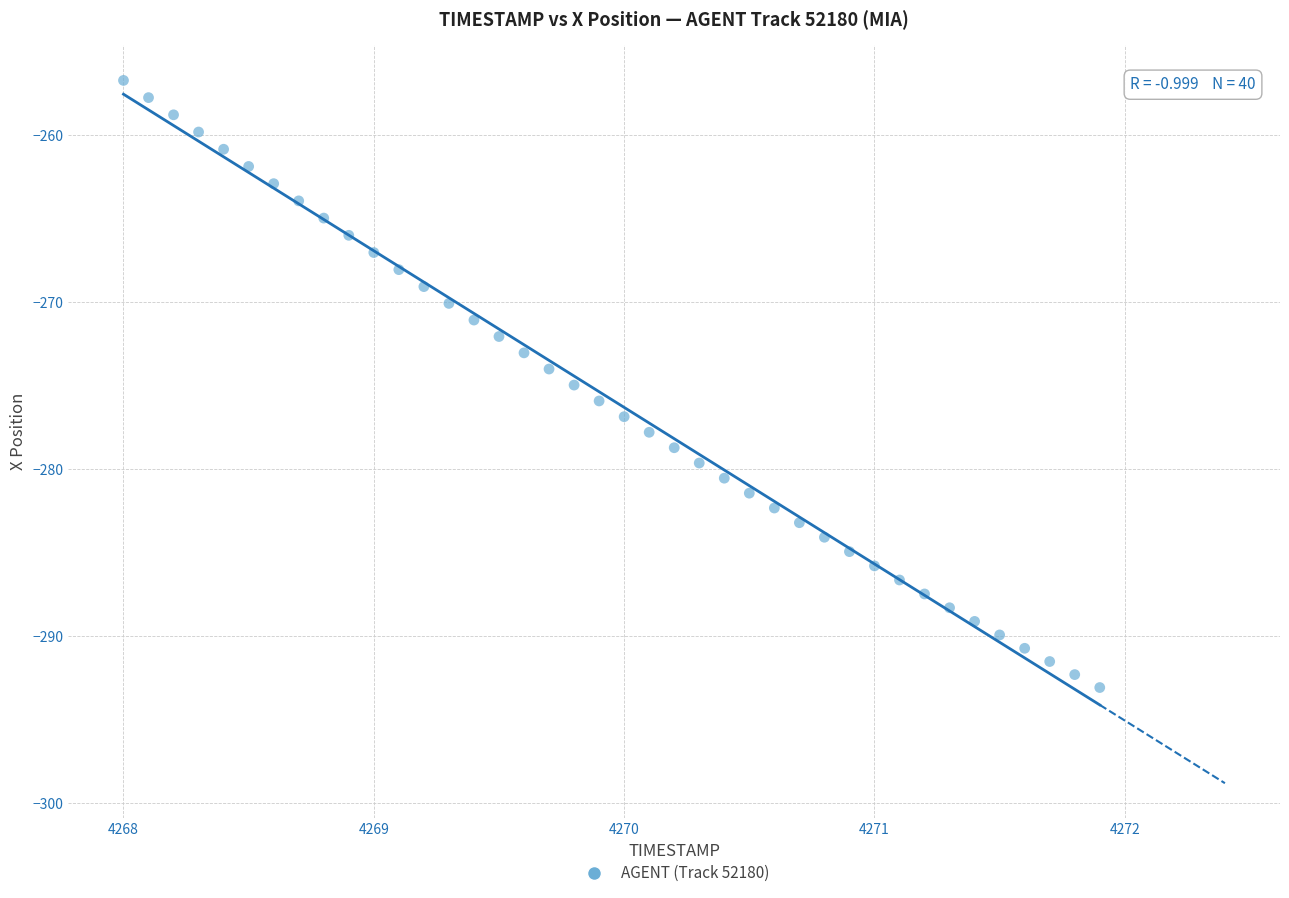

What is the range of Y values (max minus min)?

36.4